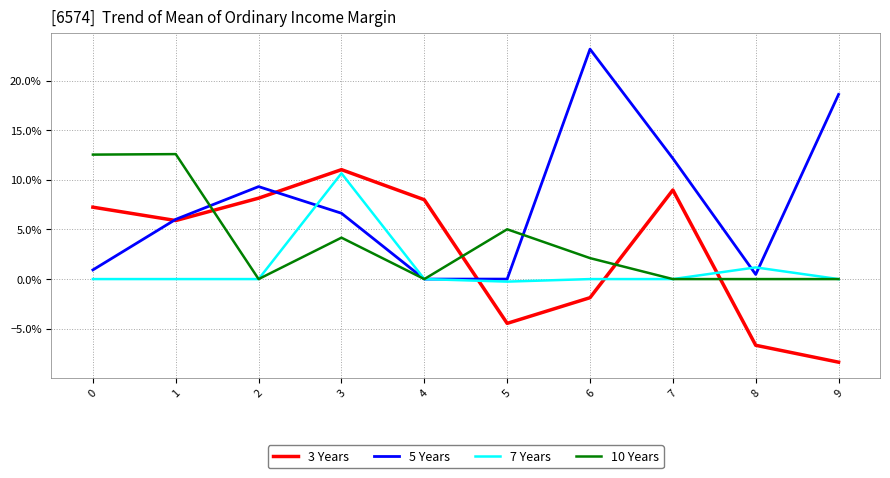

What is the difference between the maximum and minimum values in the 7 Years series?

0.1